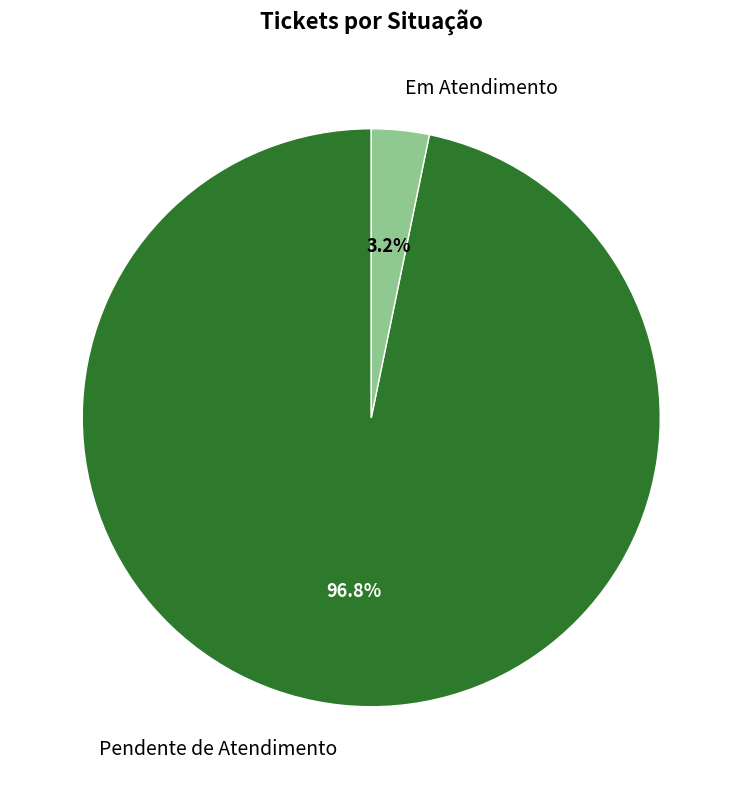

How many segments does this pie chart have?

2